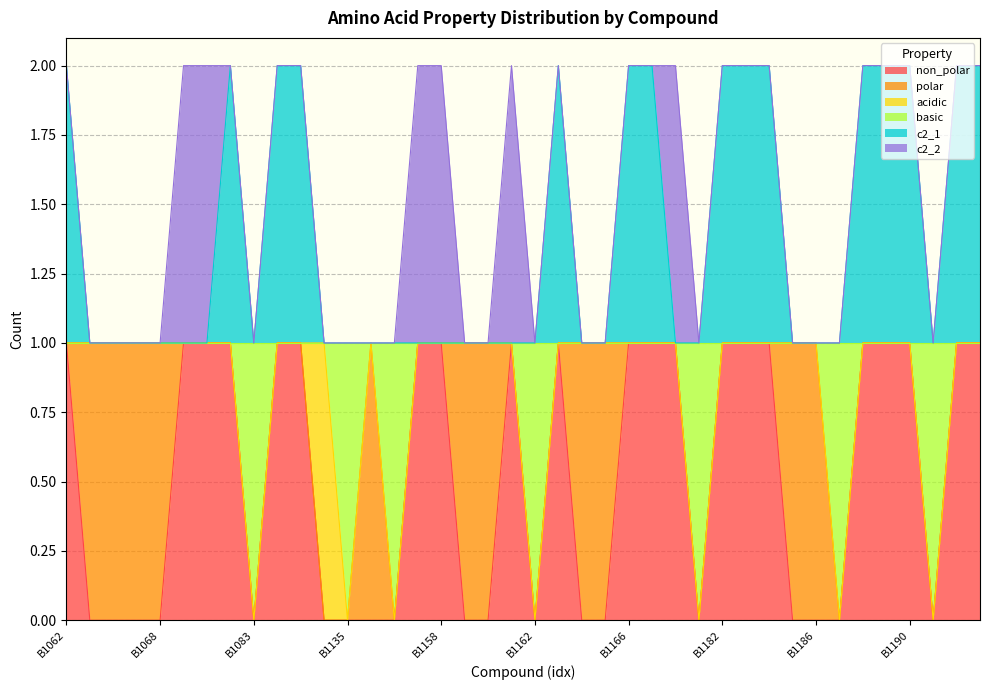

True or false: basic has a value of 0 at B1188.

False